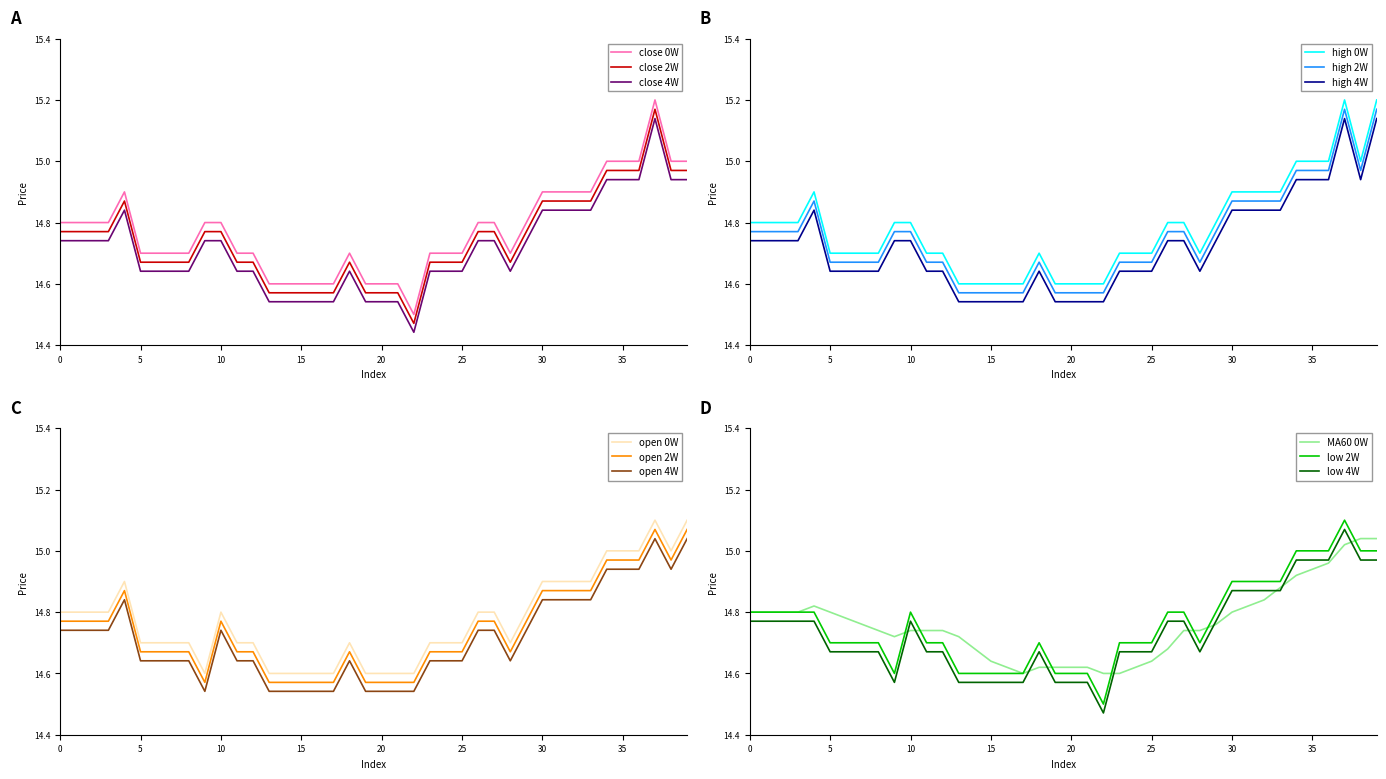

Which series has the widest spread of values?

close